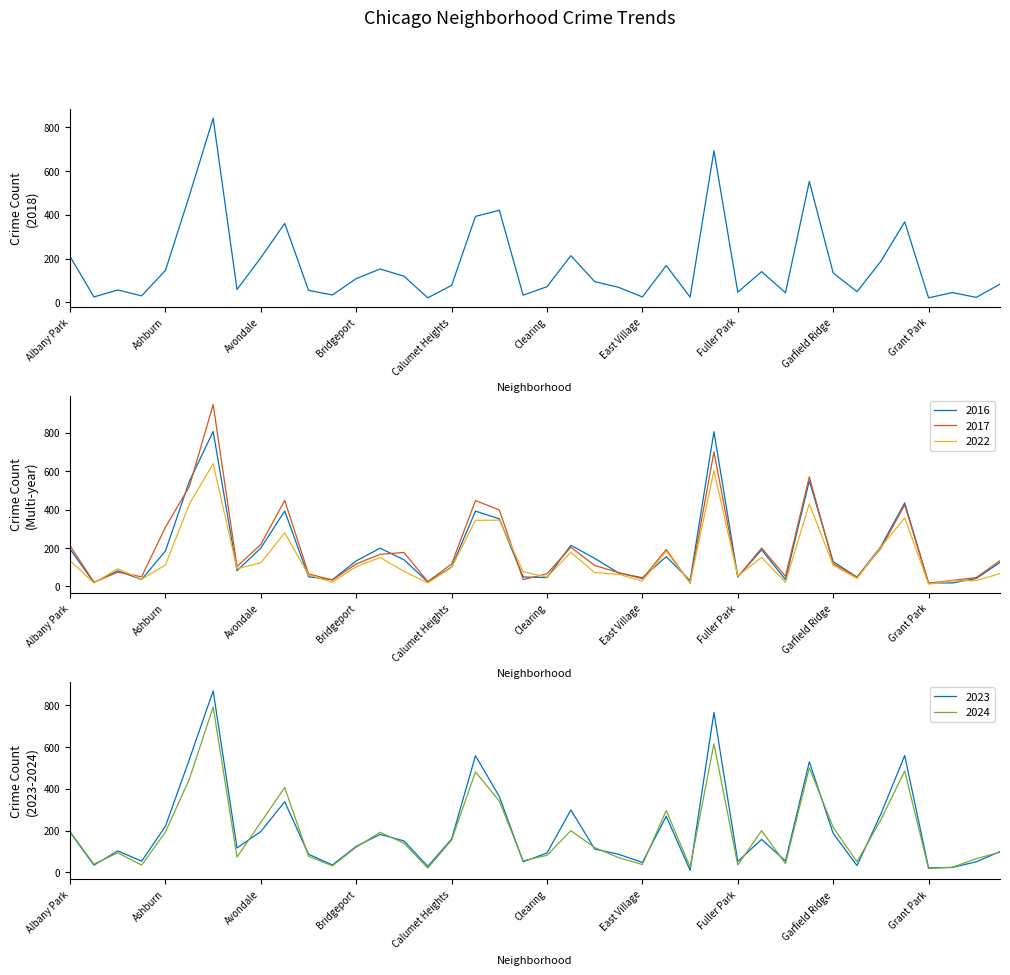

Reading left to right, extract all data points from this chart.

2018: Albany Park=209	Andersonville=24	Archer Heights=56	Armour Square=29	Ashburn=146	Auburn Gresham=487	Austin=842	Avalon Park=58	Avondale=204	Belmont Cragin=361	Beverly=54	Boystown=33	Bridgeport=108	Brighton Park=152	Bucktown=119	Burnside=20	Calumet Heights=77	Chatham=393	Chicago Lawn=421	Chinatown=32	Clearing=71	Douglas=213	Dunning=94	East Side=68	East Village=24	Edgewater=168	Edison Park=23	Englewood=693	Fuller Park=46	Gage Park=140	Galewood=43	Garfield Park=553	Garfield Ridge=134	Gold Coast=48	Grand Boulevard=187	Grand Crossing=368	Grant Park=20	Greektown=44	Hegewisch=22	Hermosa=83
2017: Albany Park=211	Andersonville=22	Archer Heights=74	Armour Square=50	Ashburn=309	Auburn Gresham=520	Austin=947	Avalon Park=103	Avondale=219	Belmont Cragin=448	Beverly=65	Boystown=33	Bridgeport=117	Brighton Park=167	Bucktown=177	Burnside=25	Calumet Heights=117	Chatham=447	Chicago Lawn=398	Chinatown=35	Clearing=66	Douglas=204	Dunning=109	East Side=72	East Village=40	Edgewater=192	Edison Park=17	Englewood=701	Fuller Park=49	Gage Park=200	Galewood=52	Garfield Park=571	Garfield Ridge=118	Gold Coast=48	Grand Boulevard=198	Grand Crossing=424	Grant Park=17	Greektown=31	Hegewisch=46	Hermosa=135
2022: Albany Park=134	Andersonville=18	Archer Heights=92	Armour Square=37	Ashburn=112	Auburn Gresham=429	Austin=639	Avalon Park=92	Avondale=123	Belmont Cragin=279	Beverly=60	Boystown=22	Bridgeport=103	Brighton Park=150	Bucktown=79	Burnside=18	Calumet Heights=99	Chatham=344	Chicago Lawn=345	Chinatown=77	Clearing=48	Douglas=177	Dunning=72	East Side=63	East Village=28	Edgewater=183	Edison Park=18	Englewood=603	Fuller Park=54	Gage Park=151	Galewood=21	Garfield Park=430	Garfield Ridge=110	Gold Coast=41	Grand Boulevard=205	Grand Crossing=357	Grant Park=12	Greektown=29	Hegewisch=30	Hermosa=67
2016: Albany Park=194	Andersonville=20	Archer Heights=81	Armour Square=36	Ashburn=185	Auburn Gresham=547	Austin=807	Avalon Park=82	Avondale=200	Belmont Cragin=393	Beverly=50	Boystown=35	Bridgeport=133	Brighton Park=199	Bucktown=139	Burnside=23	Calumet Heights=101	Chatham=392	Chicago Lawn=352	Chinatown=49	Clearing=46	Douglas=214	Dunning=146	East Side=70	East Village=45	Edgewater=155	Edison Park=30	Englewood=806	Fuller Park=50	Gage Park=191	Galewood=35	Garfield Park=550	Garfield Ridge=129	Gold Coast=48	Grand Boulevard=208	Grand Crossing=435	Grant Park=18	Greektown=18	Hegewisch=41	Hermosa=125
2023: Albany Park=192	Andersonville=35	Archer Heights=103	Armour Square=54	Ashburn=221	Auburn Gresham=540	Austin=868	Avalon Park=117	Avondale=196	Belmont Cragin=338	Beverly=87	Boystown=36	Bridgeport=125	Brighton Park=182	Bucktown=151	Burnside=29	Calumet Heights=160	Chatham=558	Chicago Lawn=363	Chinatown=51	Clearing=93	Douglas=299	Dunning=112	East Side=87	East Village=48	Edgewater=269	Edison Park=10	Englewood=765	Fuller Park=53	Gage Park=158	Galewood=55	Garfield Park=529	Garfield Ridge=187	Gold Coast=33	Grand Boulevard=279	Grand Crossing=559	Grant Park=22	Greektown=24	Hegewisch=51	Hermosa=100
2024: Albany Park=195	Andersonville=40	Archer Heights=94	Armour Square=35	Ashburn=194	Auburn Gresham=446	Austin=791	Avalon Park=74	Avondale=240	Belmont Cragin=406	Beverly=77	Boystown=32	Bridgeport=121	Brighton Park=192	Bucktown=140	Burnside=21	Calumet Heights=155	Chatham=481	Chicago Lawn=341	Chinatown=56	Clearing=82	Douglas=200	Dunning=119	East Side=71	East Village=38	Edgewater=296	Edison Park=26	Englewood=615	Fuller Park=36	Gage Park=200	Galewood=42	Garfield Park=500	Garfield Ridge=216	Gold Coast=51	Grand Boulevard=252	Grand Crossing=485	Grant Park=19	Greektown=25	Hegewisch=66	Hermosa=97